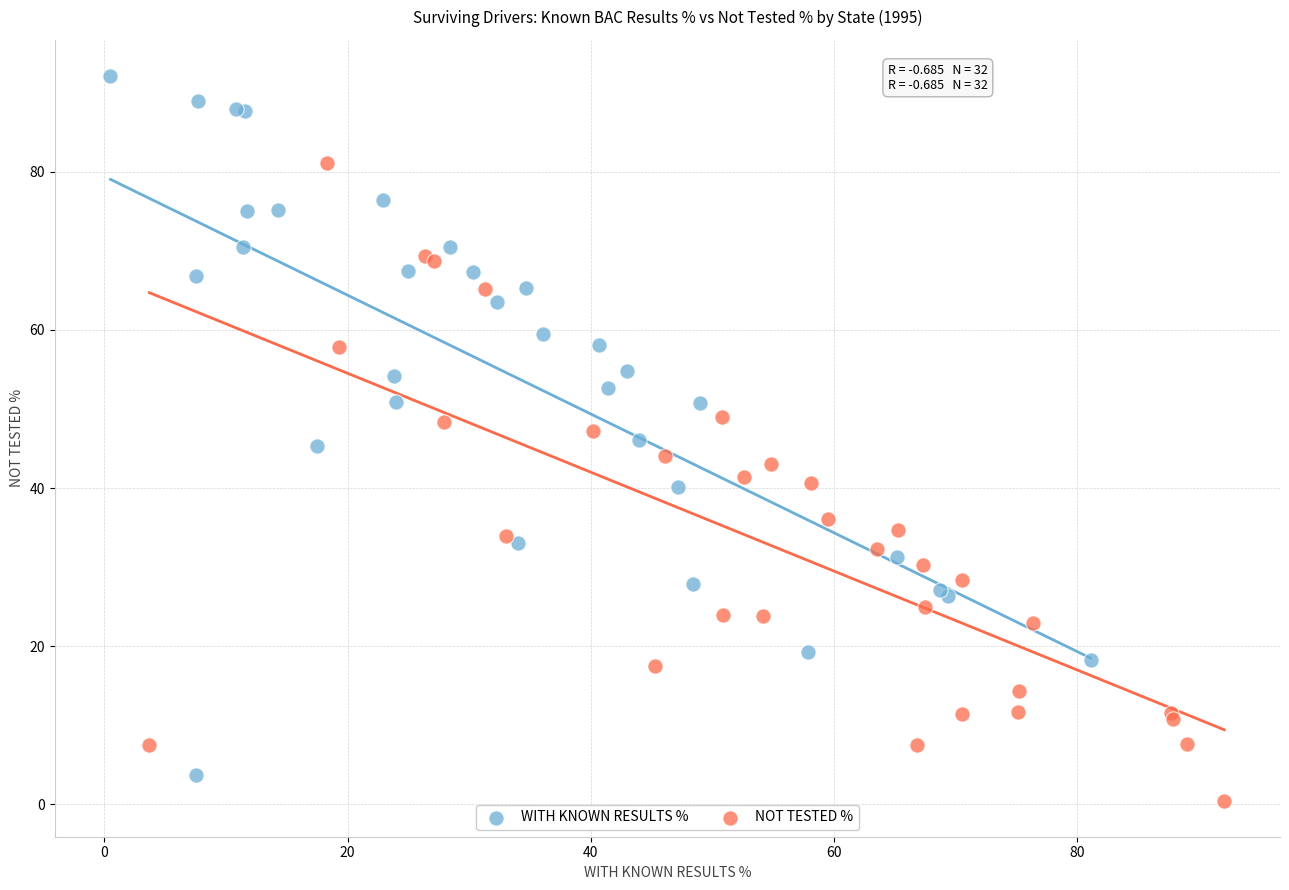

Which series reaches the maximum Y coordinate?

WITH KNOWN RESULTS %